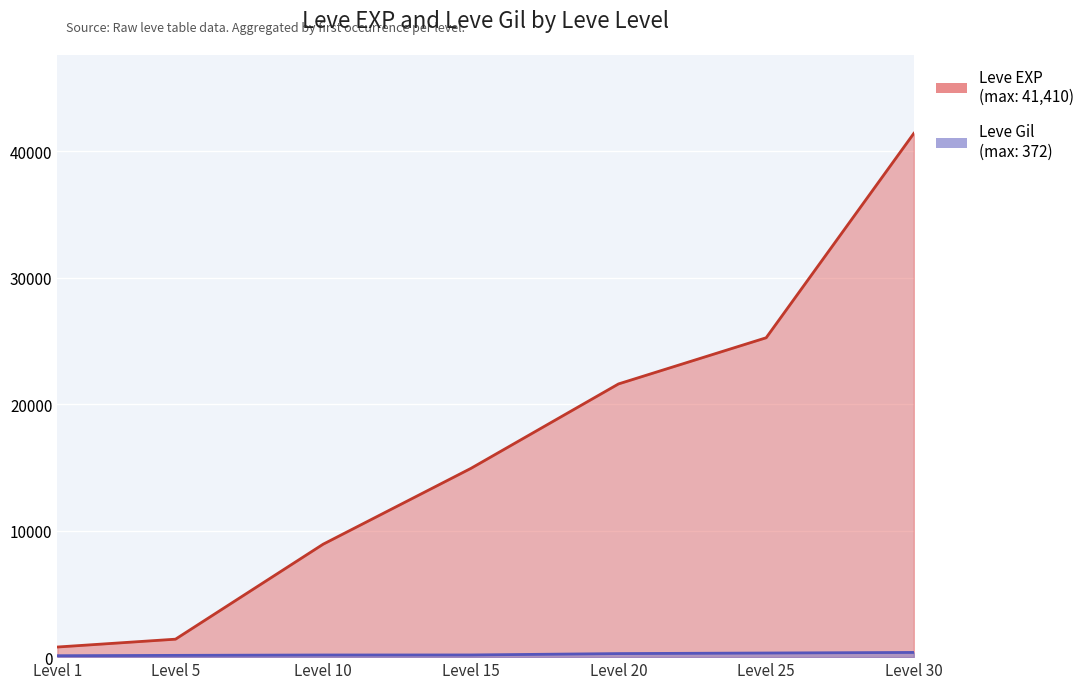

At which category is the sum across all series the highest?

Level 30